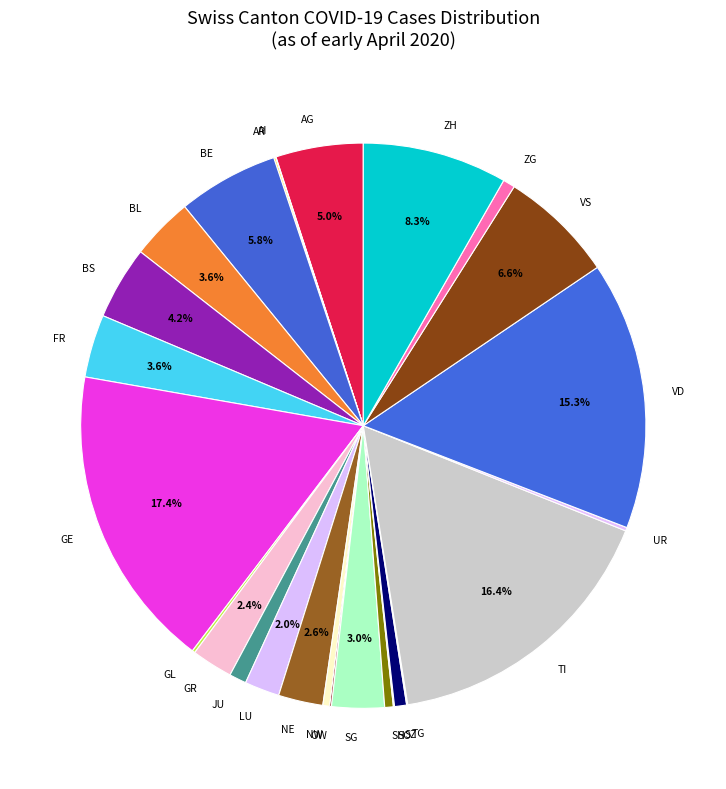

Which has a higher value, ZH or GE?

GE